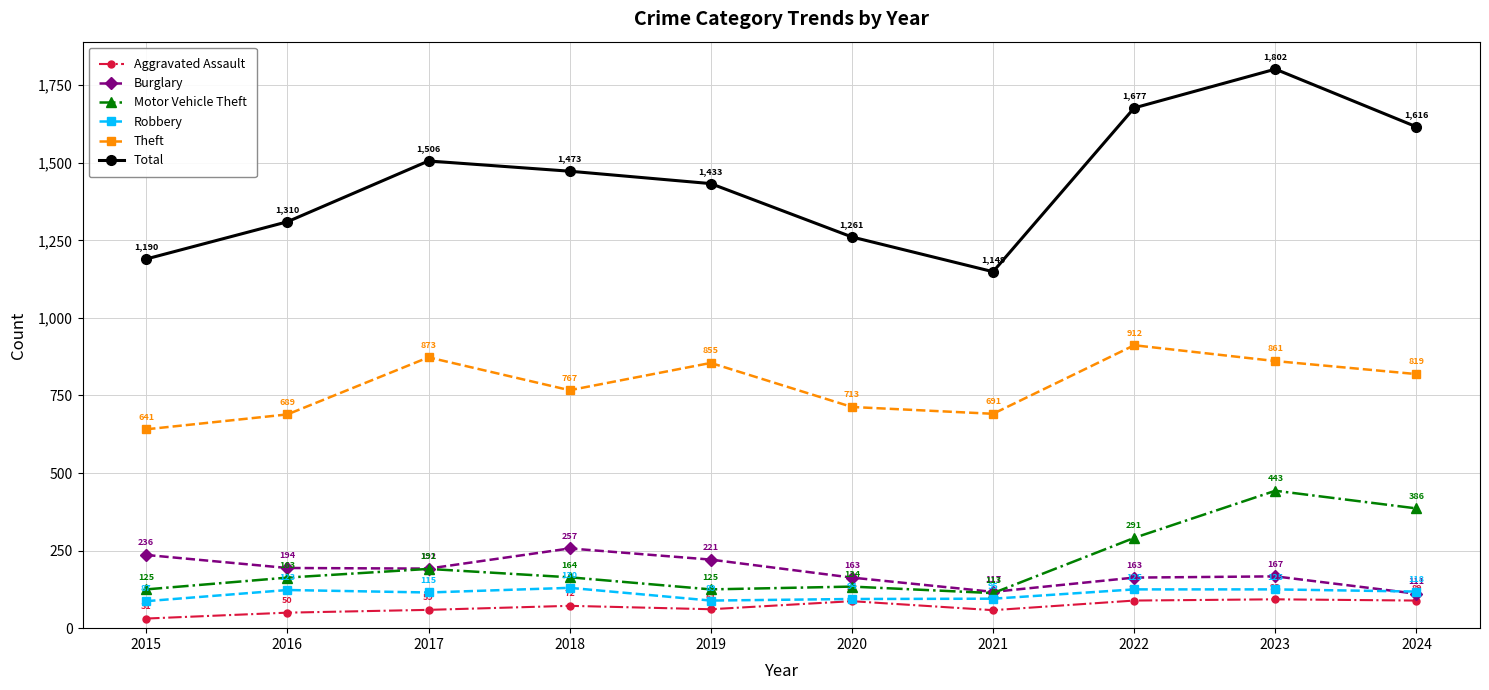

At which label does Total first exceed 1473?

2017